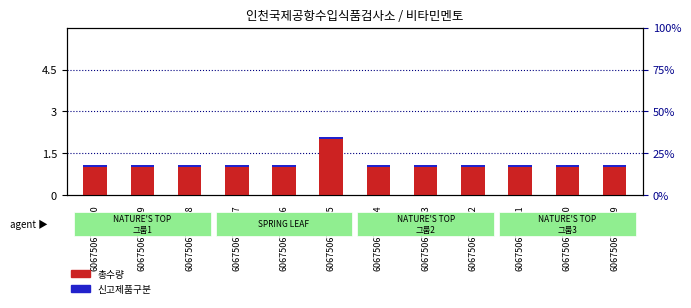

How many bars are there in each group?

2